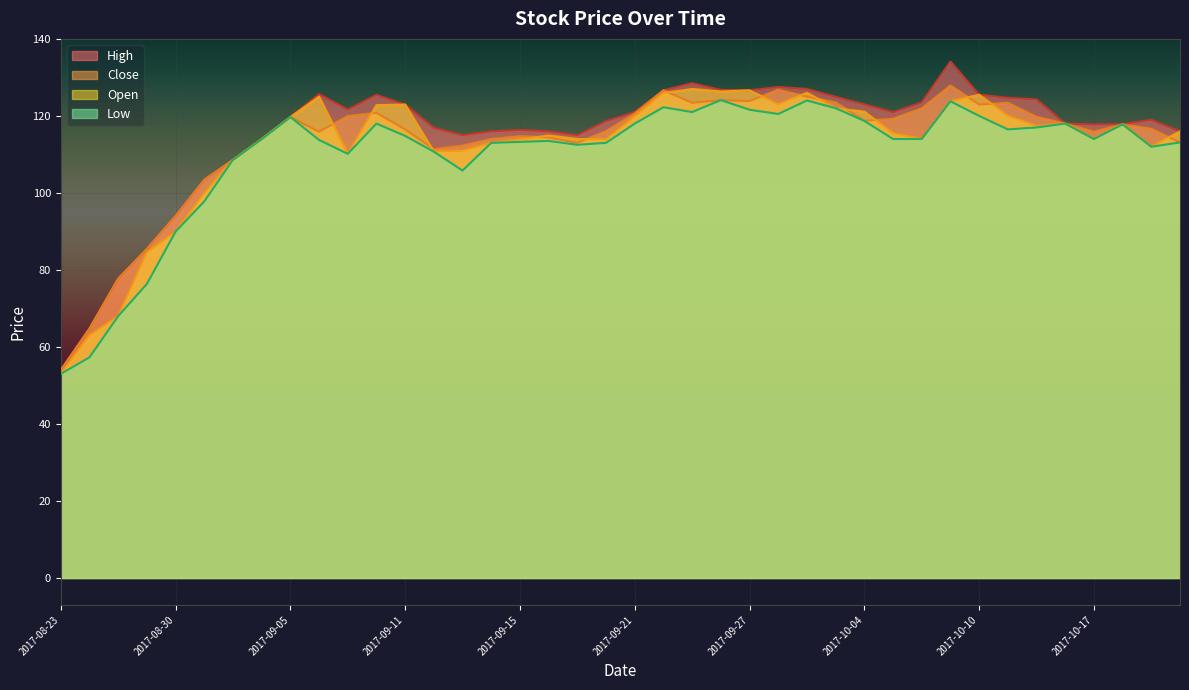

Reading left to right, transcribe all the data shown in this chart.

High: 2017-08-23=54.0	2017-08-24=64.8	2017-08-28=77.8	2017-08-29=85.5	2017-08-30=94.0	2017-08-31=103.5	2017-09-01=108.6	2017-09-04=114.0	2017-09-05=119.7	2017-09-06=125.7	2017-09-07=121.7	2017-09-08=125.5	2017-09-11=123.0	2017-09-12=116.9	2017-09-13=115.0	2017-09-14=116.0	2017-09-15=116.3	2017-09-18=116.0	2017-09-19=115.0	2017-09-20=118.7	2017-09-21=121.0	2017-09-22=126.7	2017-09-25=128.5	2017-09-26=126.8	2017-09-27=126.7	2017-09-28=127.5	2017-09-29=127.0	2017-10-03=125.0	2017-10-04=123.0	2017-10-05=121.0	2017-10-06=123.5	2017-10-09=134.1	2017-10-10=125.5	2017-10-11=124.7	2017-10-13=124.3	2017-10-16=118.0	2017-10-17=117.8	2017-10-18=117.8	2017-10-19=119.0	2017-10-23=116.0
Close: 2017-08-23=54.0	2017-08-24=64.8	2017-08-28=77.8	2017-08-29=85.5	2017-08-30=94.0	2017-08-31=103.5	2017-09-01=108.6	2017-09-04=114.0	2017-09-05=119.7	2017-09-06=115.9	2017-09-07=120.0	2017-09-08=120.8	2017-09-11=116.5	2017-09-12=111.3	2017-09-13=112.3	2017-09-14=114.0	2017-09-15=114.8	2017-09-18=114.4	2017-09-19=113.0	2017-09-20=116.0	2017-09-21=120.7	2017-09-22=126.7	2017-09-25=123.4	2017-09-26=124.1	2017-09-27=123.8	2017-09-28=126.8	2017-09-29=125.0	2017-10-03=123.5	2017-10-04=118.8	2017-10-05=119.2	2017-10-06=122.0	2017-10-09=127.9	2017-10-10=123.0	2017-10-11=123.4	2017-10-13=119.8	2017-10-16=118.0	2017-10-17=115.9	2017-10-18=117.8	2017-10-19=116.7	2017-10-23=113.1
Open: 2017-08-23=53.0	2017-08-24=63.0	2017-08-28=68.0	2017-08-29=84.5	2017-08-30=90.0	2017-08-31=99.9	2017-09-01=108.6	2017-09-04=114.0	2017-09-05=119.7	2017-09-06=125.0	2017-09-07=110.2	2017-09-08=122.8	2017-09-11=123.0	2017-09-12=110.8	2017-09-13=111.0	2017-09-14=113.0	2017-09-15=113.9	2017-09-18=114.9	2017-09-19=114.0	2017-09-20=113.9	2017-09-21=119.8	2017-09-22=126.0	2017-09-25=127.0	2017-09-26=126.3	2017-09-27=126.7	2017-09-28=123.0	2017-09-29=126.0	2017-10-03=122.0	2017-10-04=121.1	2017-10-05=115.5	2017-10-06=114.0	2017-10-09=123.8	2017-10-10=125.5	2017-10-11=120.0	2017-10-13=117.4	2017-10-16=118.0	2017-10-17=114.1	2017-10-18=117.8	2017-10-19=112.0	2017-10-23=116.0
Low: 2017-08-23=53.0	2017-08-24=57.3	2017-08-28=68.0	2017-08-29=76.3	2017-08-30=90.0	2017-08-31=97.8	2017-09-01=108.6	2017-09-04=114.0	2017-09-05=119.7	2017-09-06=113.8	2017-09-07=110.2	2017-09-08=118.0	2017-09-11=114.8	2017-09-12=110.7	2017-09-13=105.8	2017-09-14=113.0	2017-09-15=113.2	2017-09-18=113.5	2017-09-19=112.5	2017-09-20=113.0	2017-09-21=118.0	2017-09-22=122.2	2017-09-25=121.0	2017-09-26=124.1	2017-09-27=121.6	2017-09-28=120.5	2017-09-29=124.0	2017-10-03=122.0	2017-10-04=118.7	2017-10-05=114.0	2017-10-06=114.0	2017-10-09=123.8	2017-10-10=120.0	2017-10-11=116.5	2017-10-13=117.0	2017-10-16=118.0	2017-10-17=114.0	2017-10-18=117.8	2017-10-19=112.0	2017-10-23=113.1